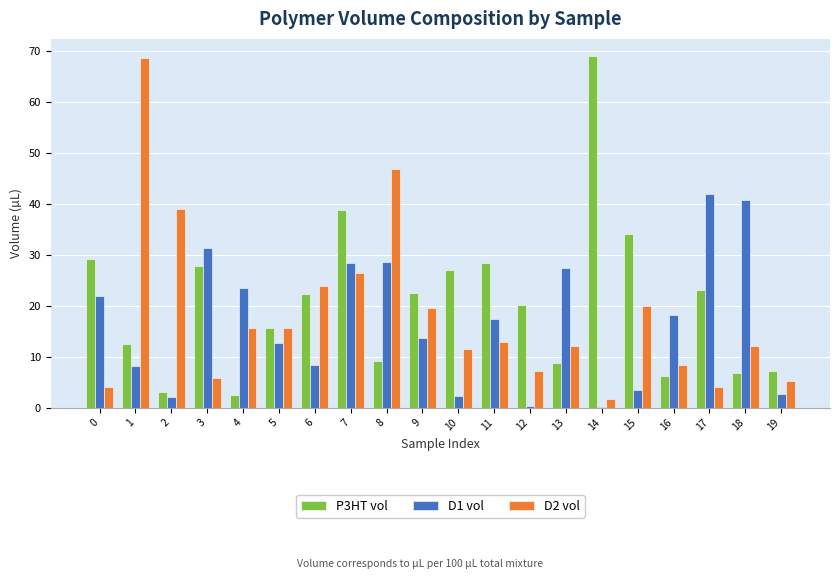

True or false: P3HT vol has a value of 26.9 at 10.

True